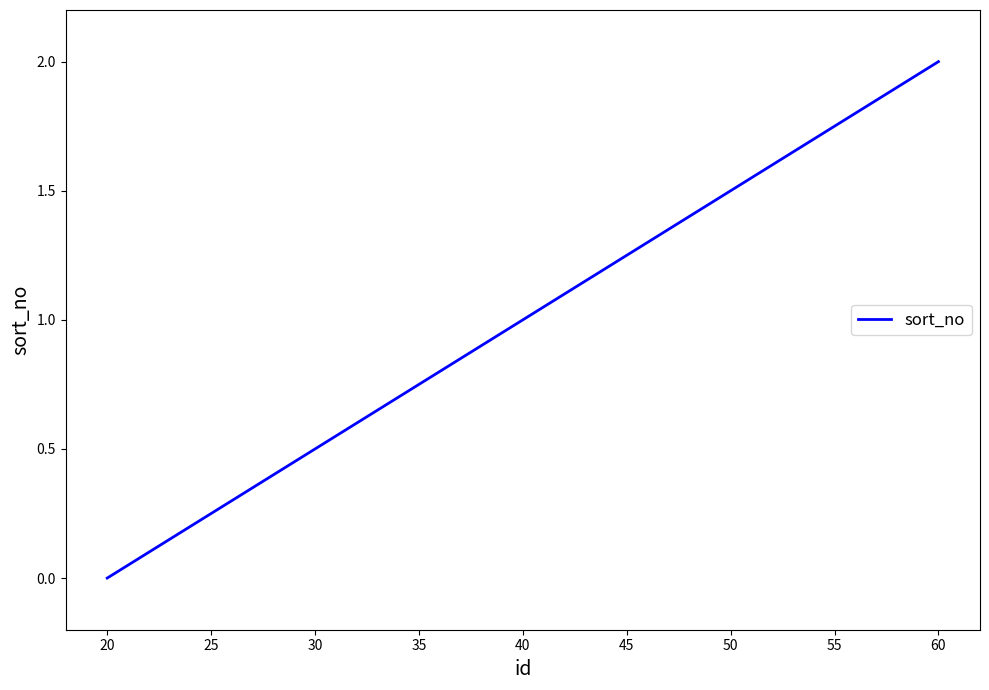

True or false: the data shows 1 at 40.

True